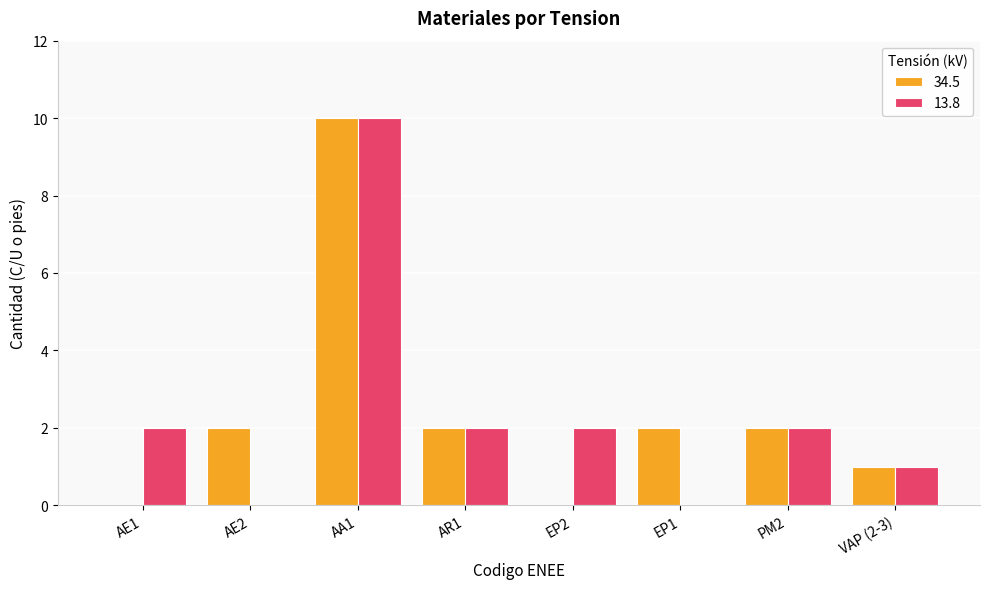

Which label corresponds to the largest value in the chart?

AA1